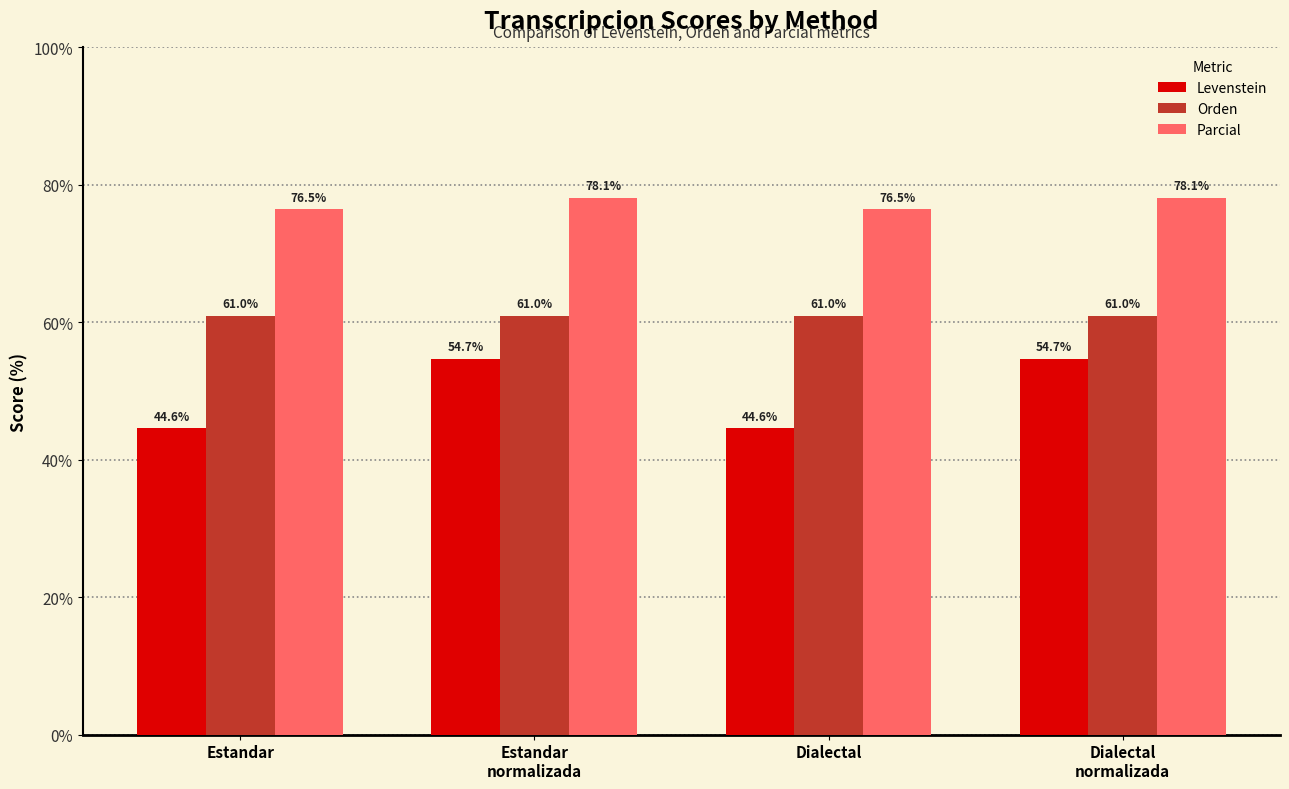

Rank the series by their maximum value, from highest to lowest.

Parcial, Orden, Levenstein